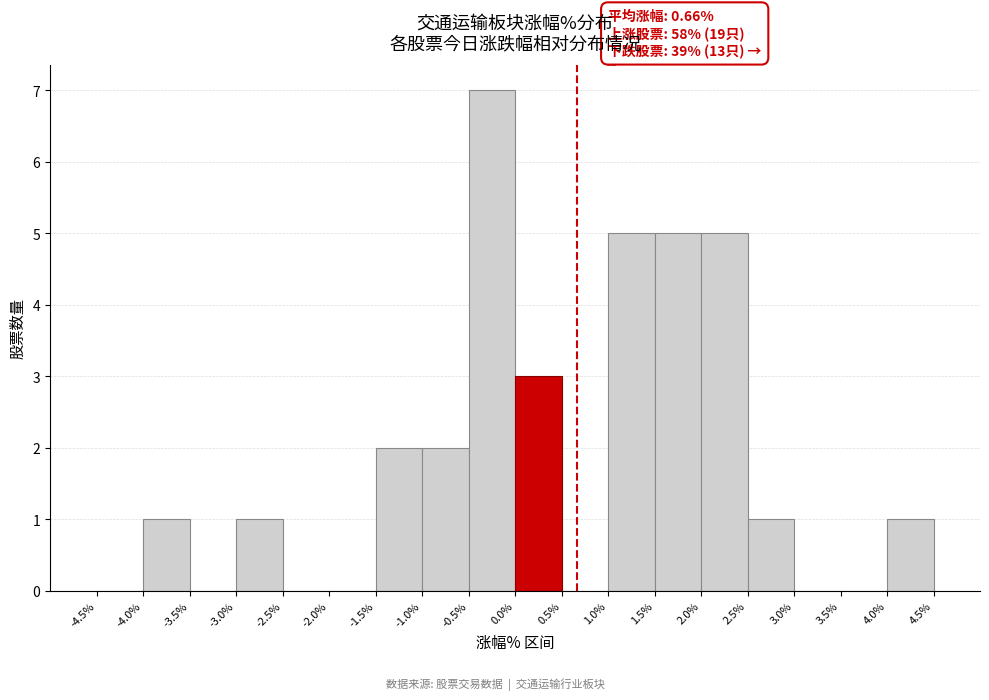

Which range on the x-axis has the tallest bar?

-0.5% to 0.0%